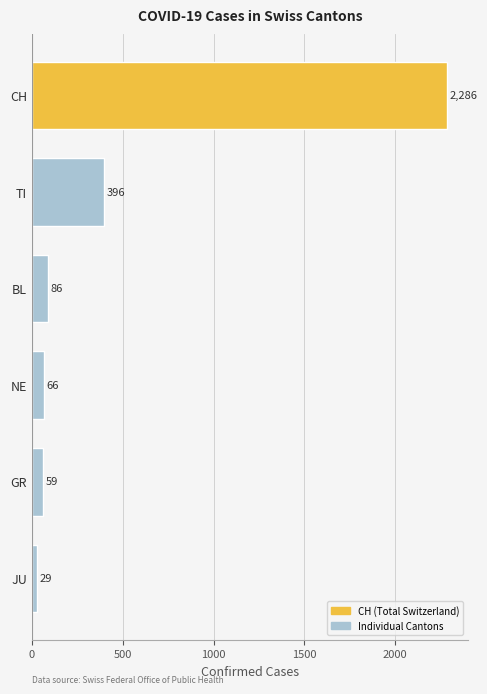

Rank the categories by value from lowest to highest.

JU, GR, NE, BL, TI, CH